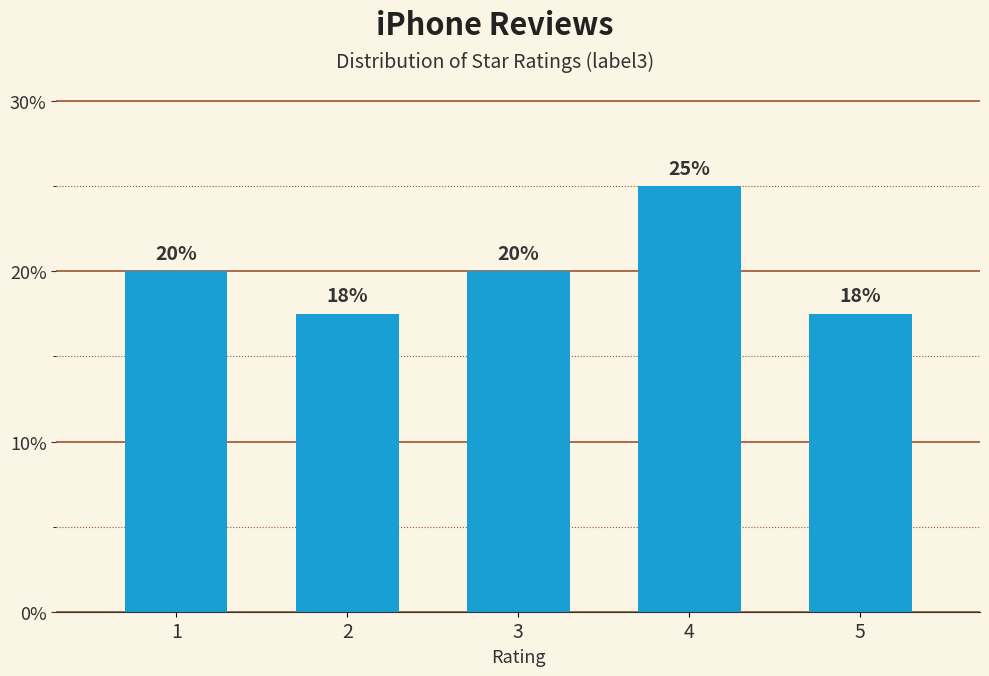

What is the maximum value shown in the chart?

25.0